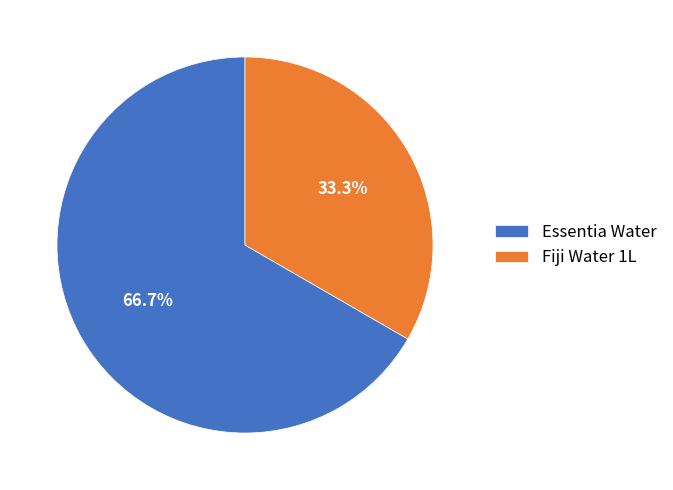

Approximately how many times larger is the value at Fiji Water 1L compared to Essentia Water?

0.5